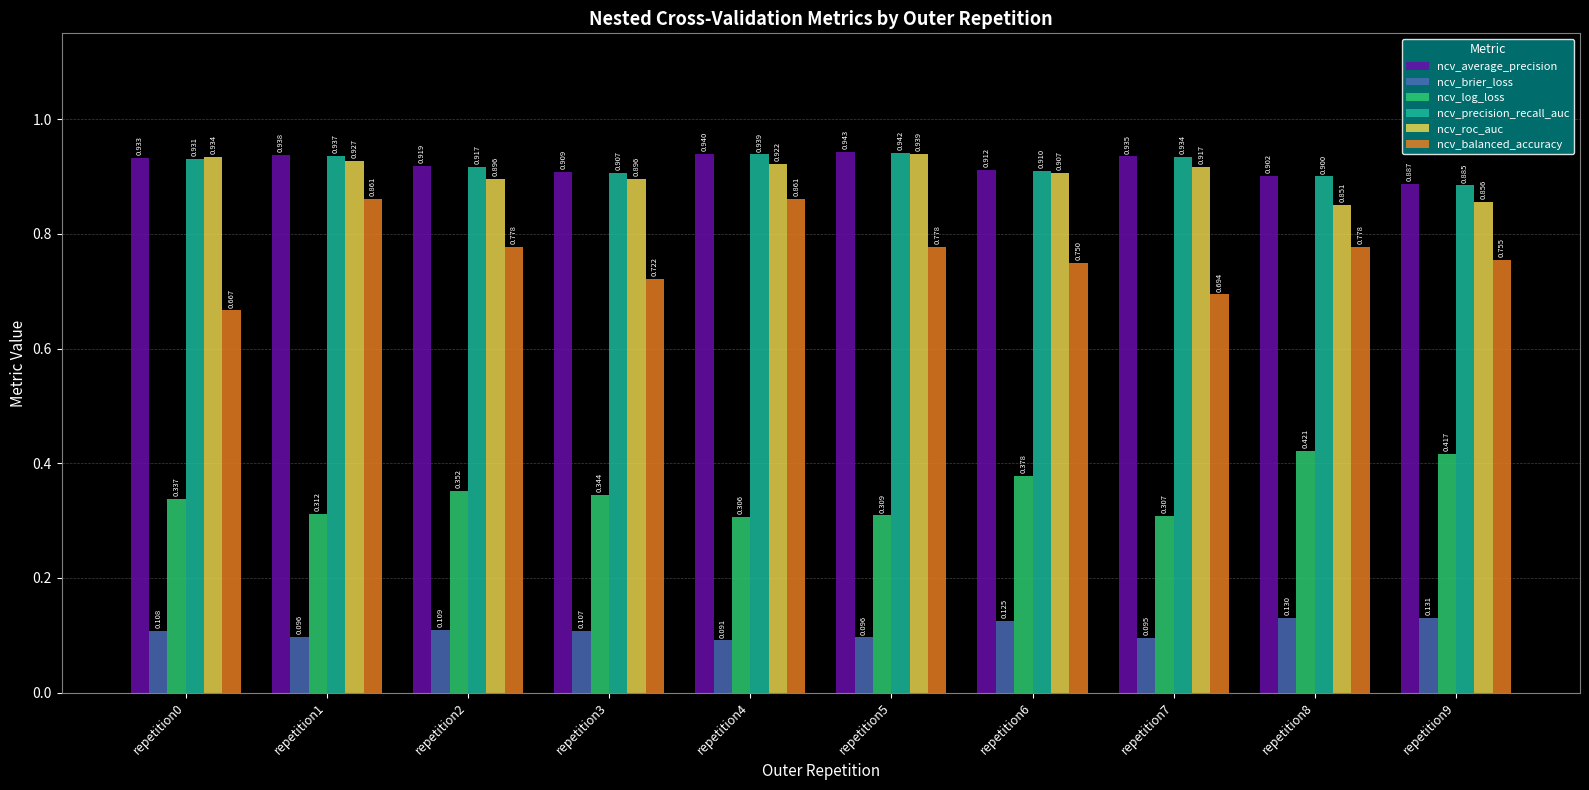

Count the number of data series in this chart.

6